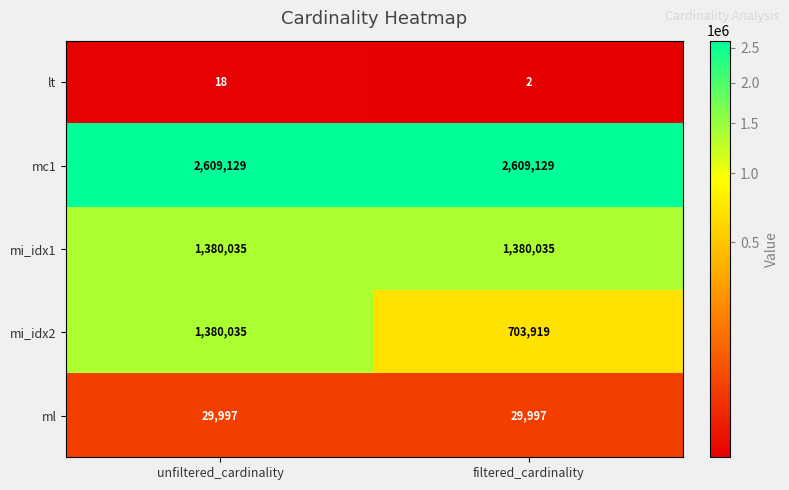

Is it true that mi_idx1 equals 1380035 at unfiltered_cardinality?

True